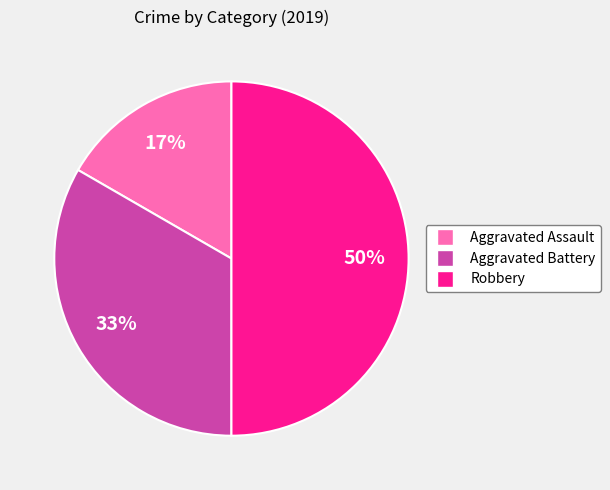

Is Aggravated Battery the majority of the pie?

No